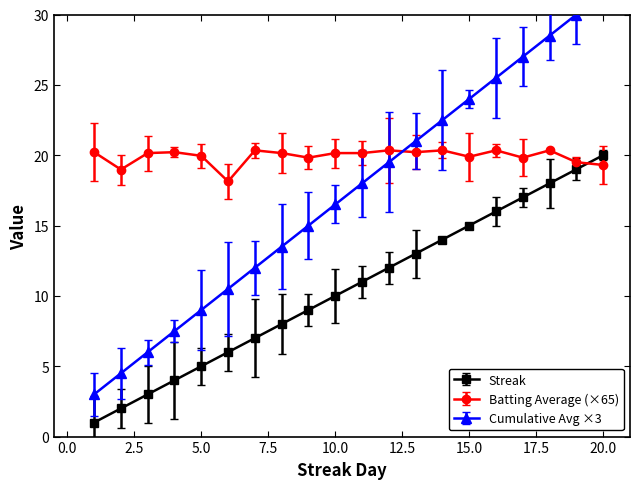

Does the chart have visible grid lines?

No